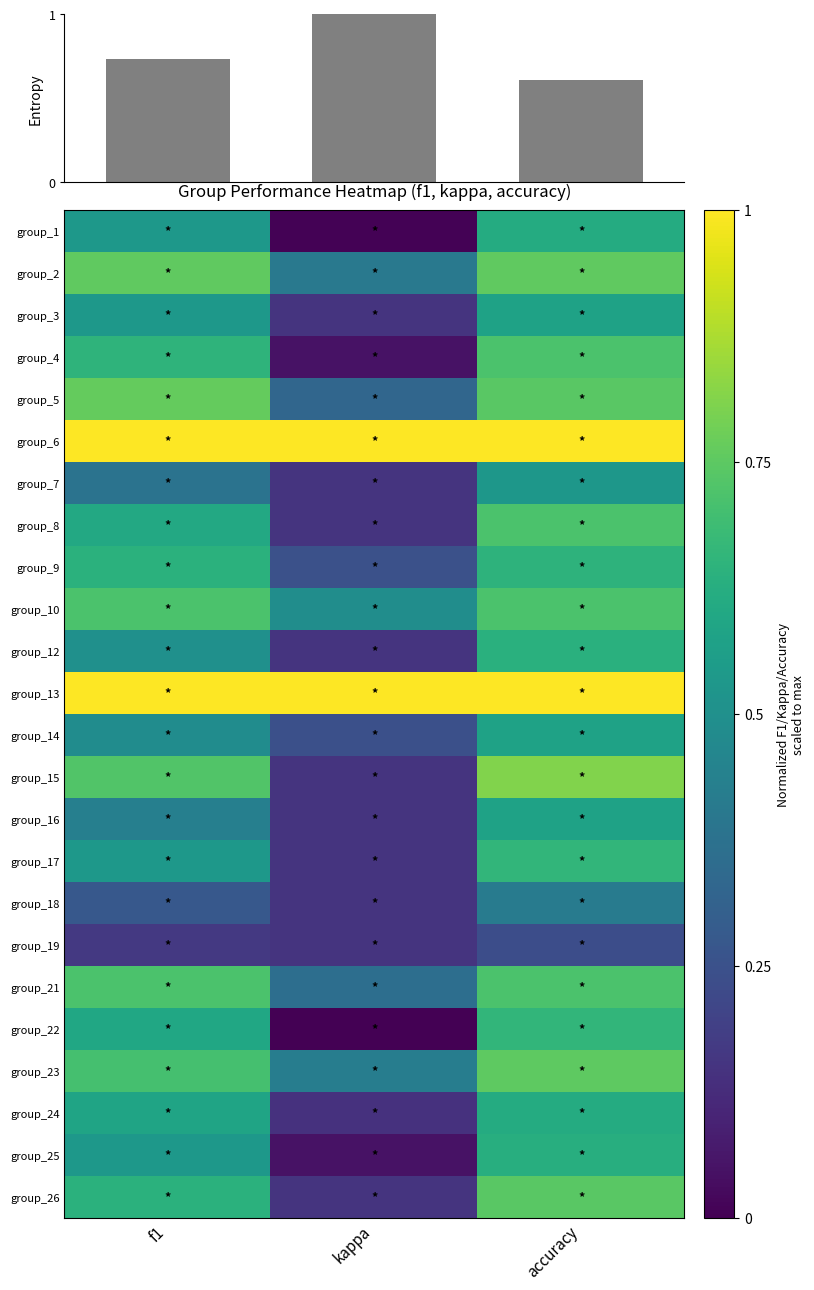

At how many categories does at least one series exceed 0?

3